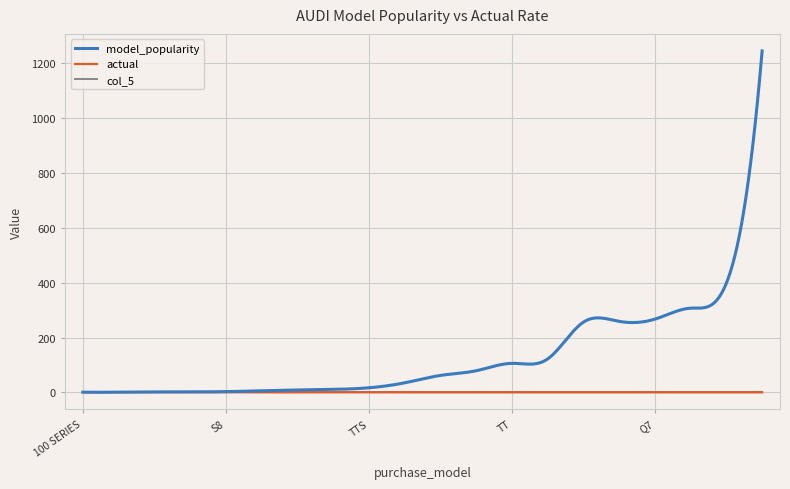

What are all the series names shown in the legend?

model_popularity, actual, col_5